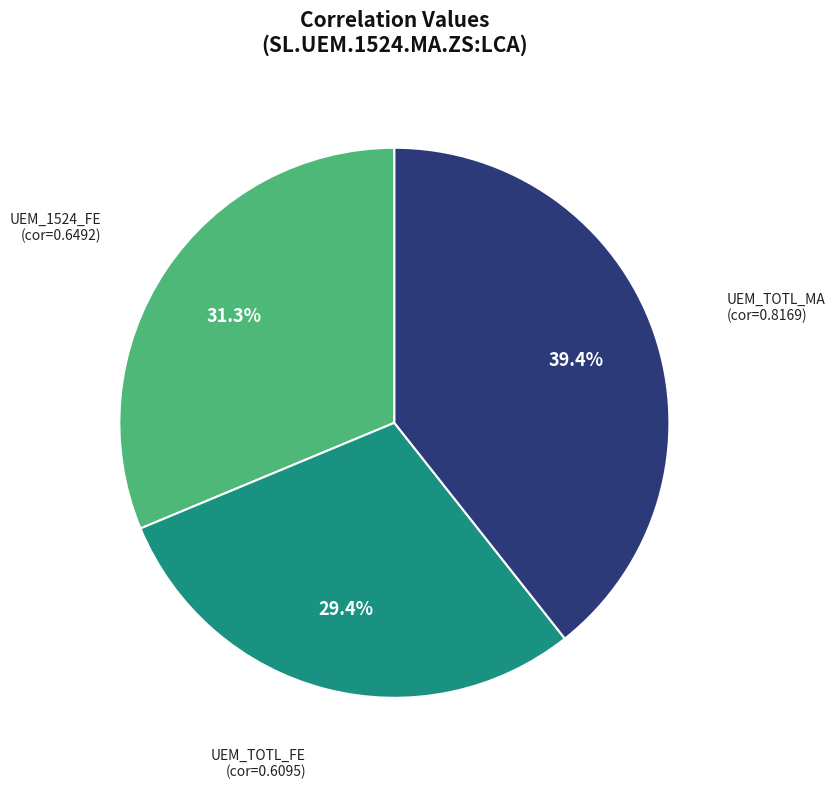

Is there a majority slice in this chart?

No